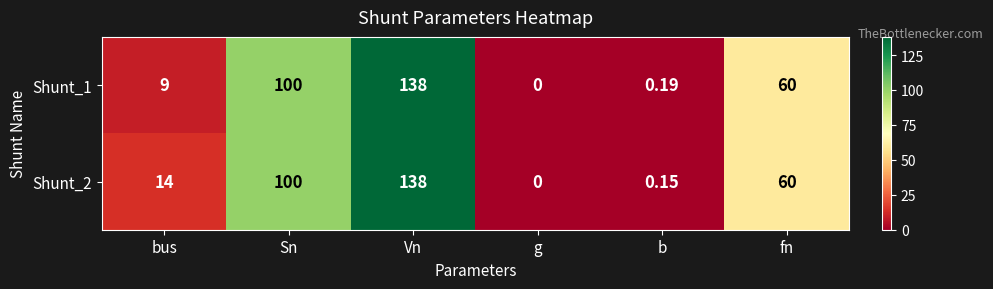

List the labels in order of Shunt_2 value, largest first.

Vn, Sn, fn, bus, b, g